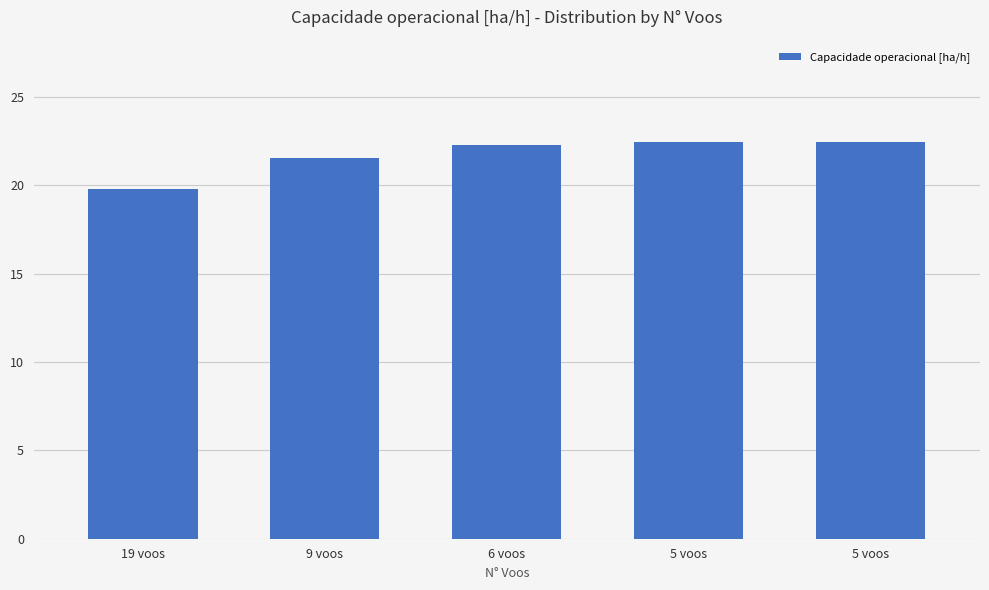

At which label is the value closest to 21?

9 voos